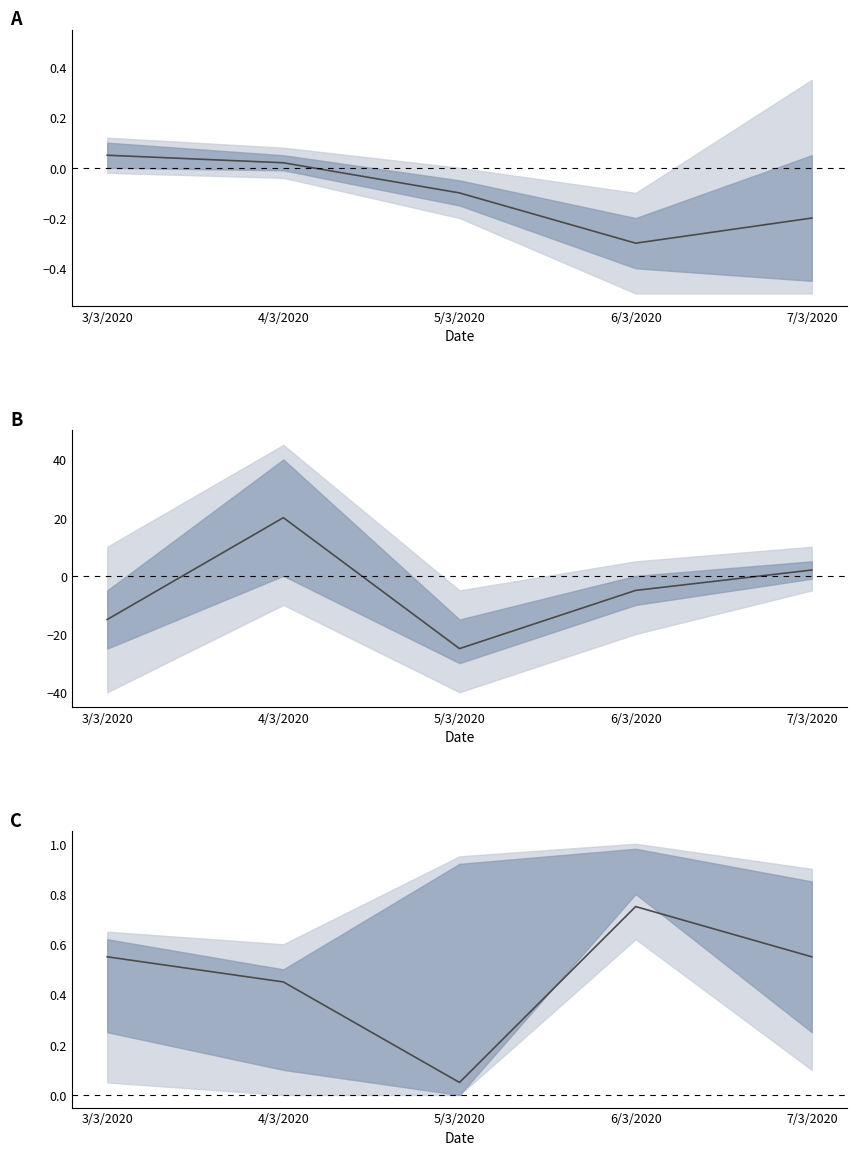

Reading right to left, what are all the values shown in this chart?

0.6	0.8	0.1	0.5	0.6